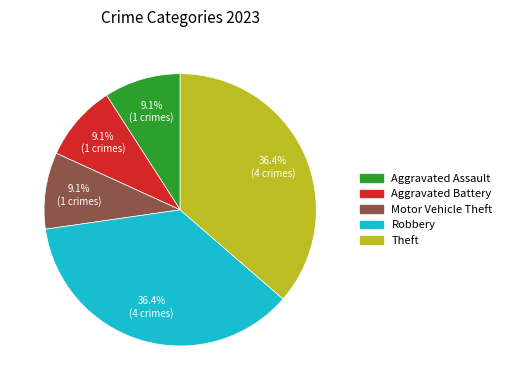

Is there a majority slice in this chart?

No